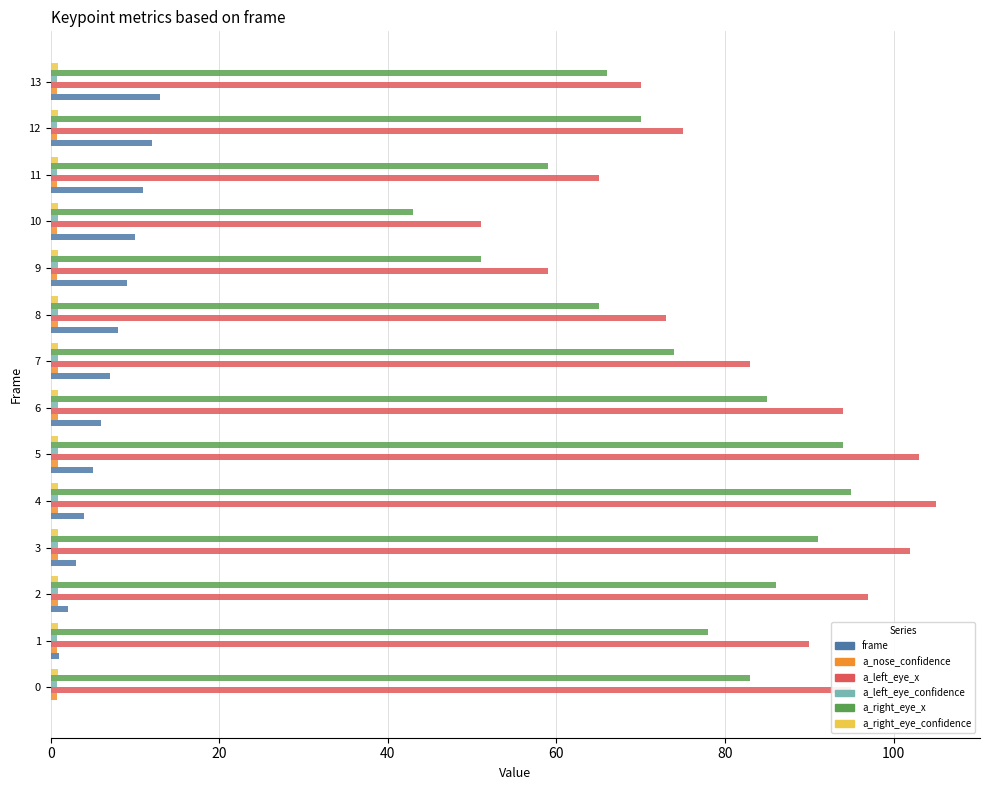

Between 4 and 12, which series saw the biggest shift?

a_left_eye_x